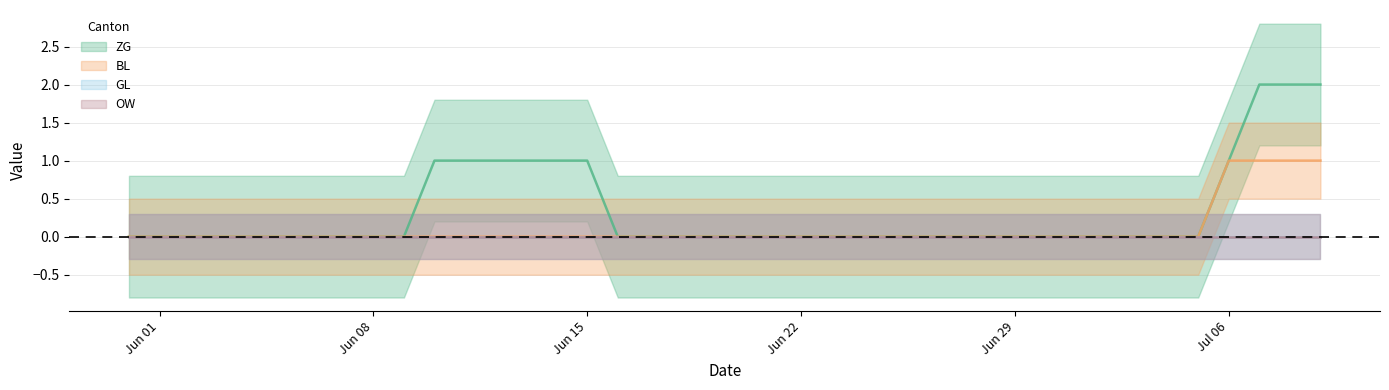

At which category does the chart reach its minimum across all series?

2020-05-31